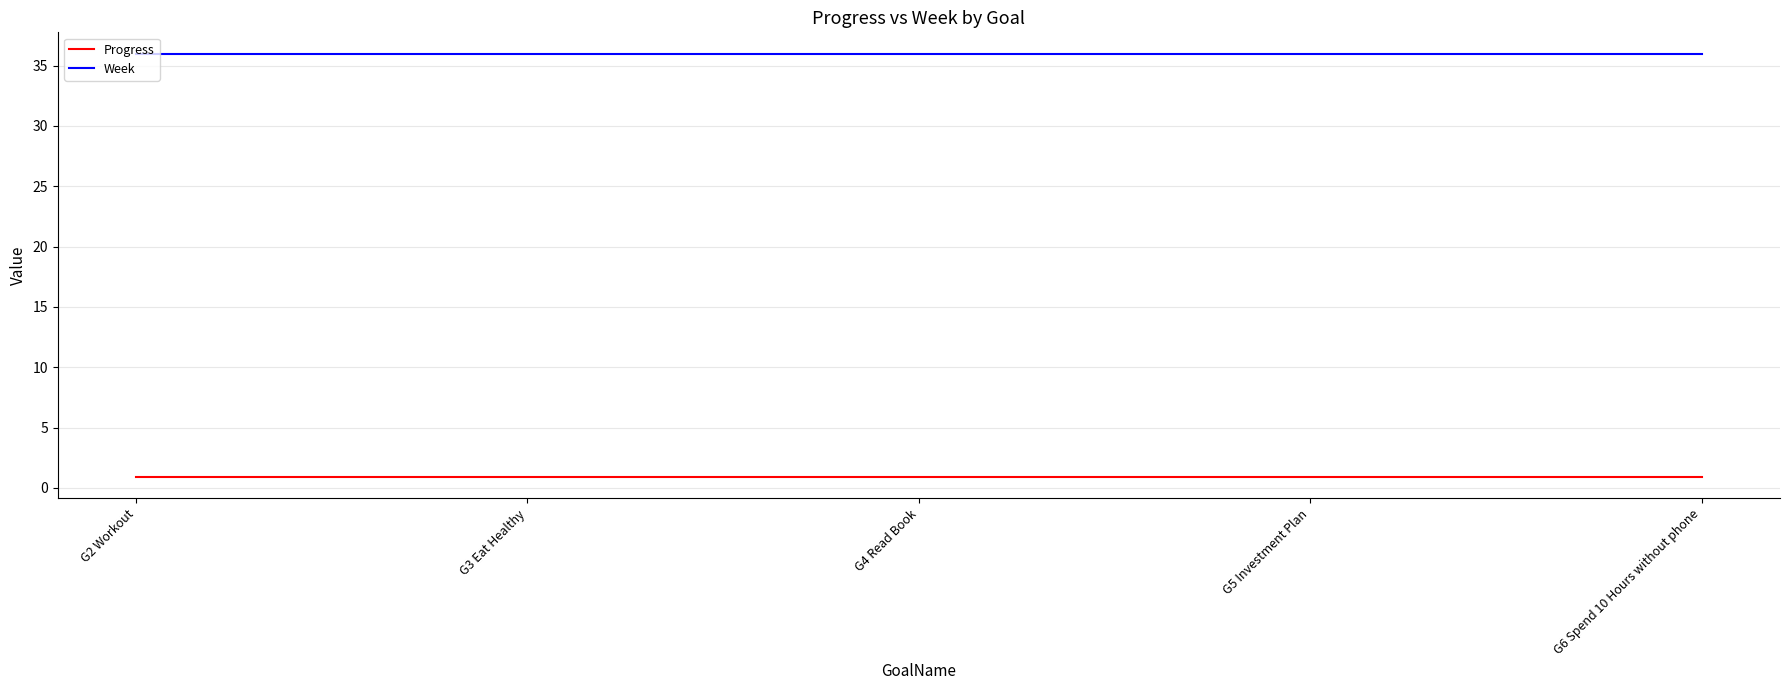

How many lines are shown in the chart?

2